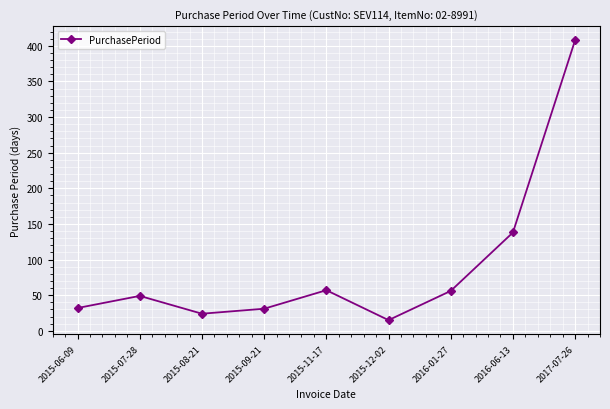

How many points are lower than both their immediate neighbors (excluding endpoints)?

2